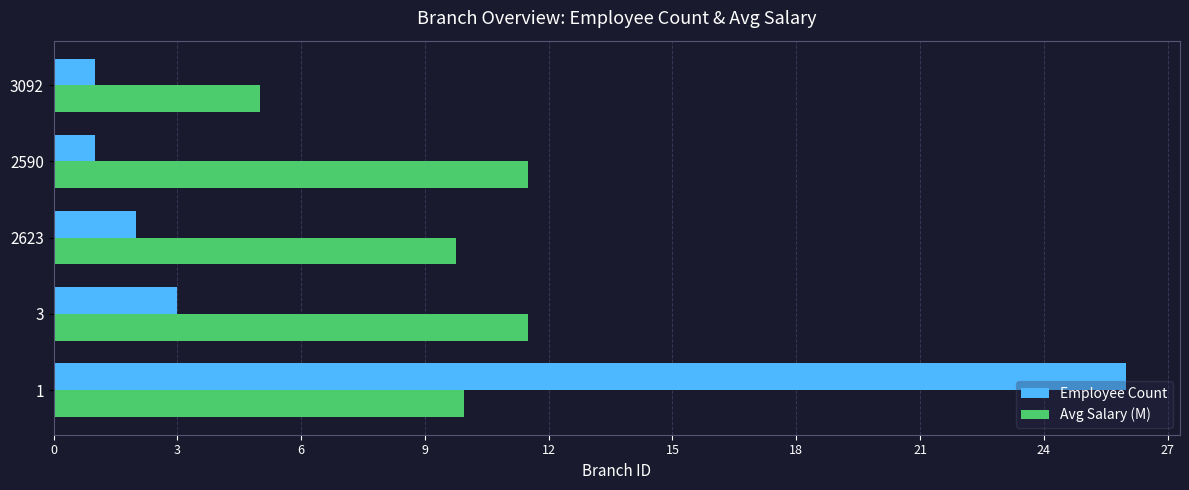

At 3, list the series in order from smallest to largest.

Employee Count, Avg Salary (M)